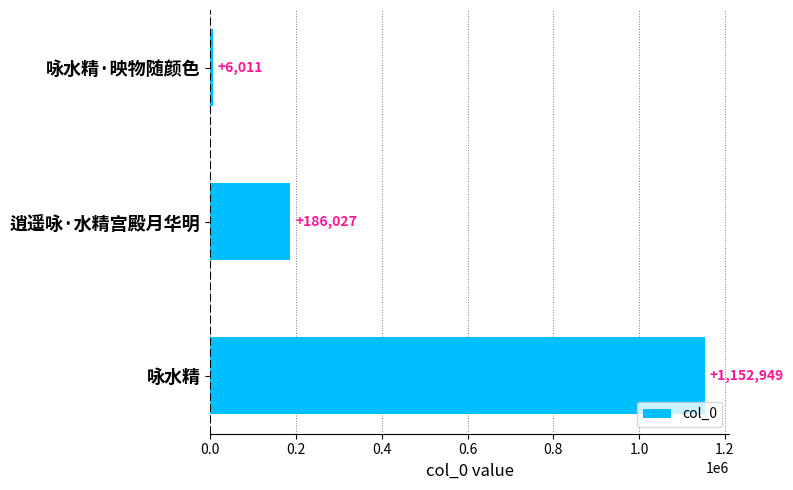

What is the maximum value shown in the chart?

1152949